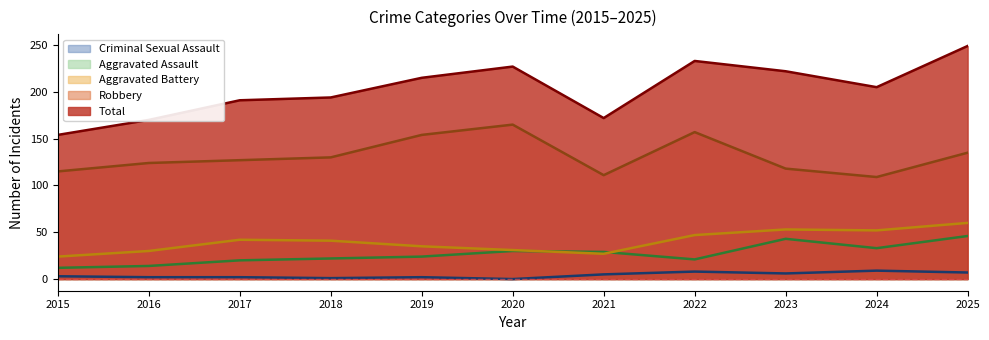

What is the spread (max minus min) of values at 2021?

167